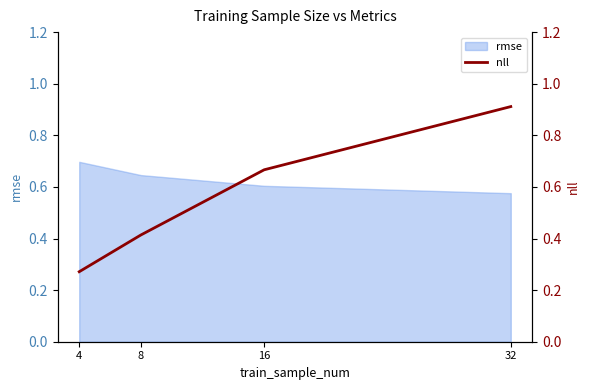

What is the smallest value displayed?

0.3